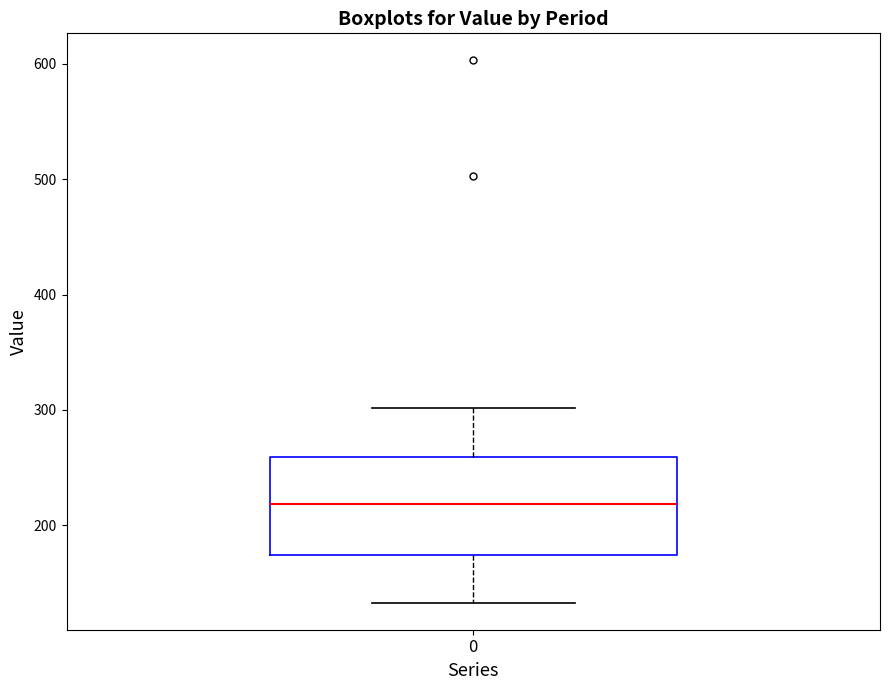

Where does the median line of the box at x = 0 sit on the y-axis? The values are not printed on the chart, so give them approximately, as read against the axis.

220